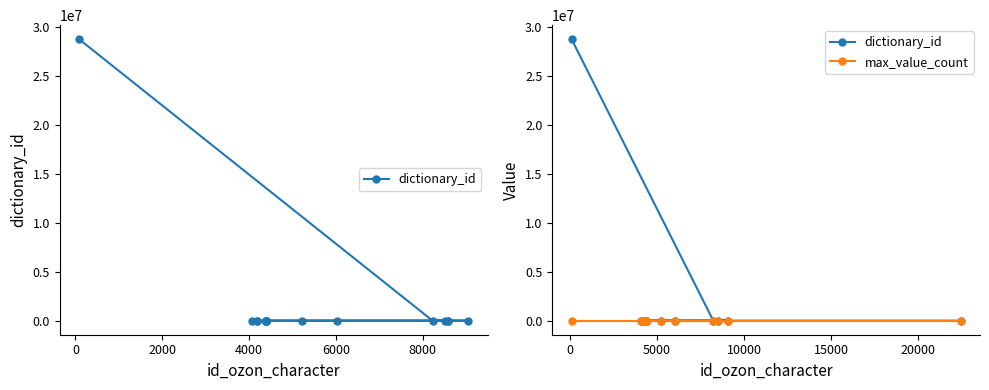

True or false: dictionary_id and max_value_count intersect in this chart.

False